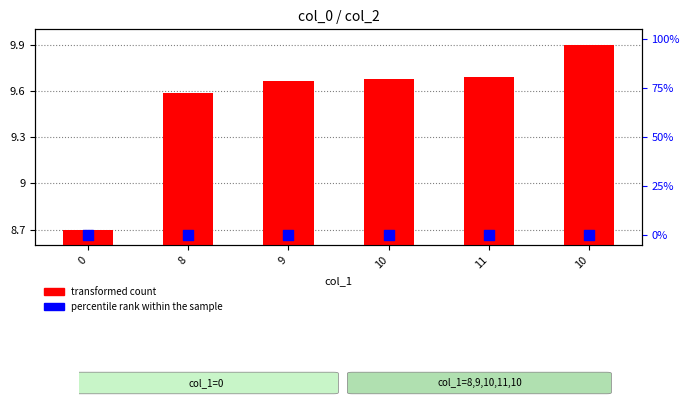

Which series contains the lowest Y value?

percentile rank within the sample